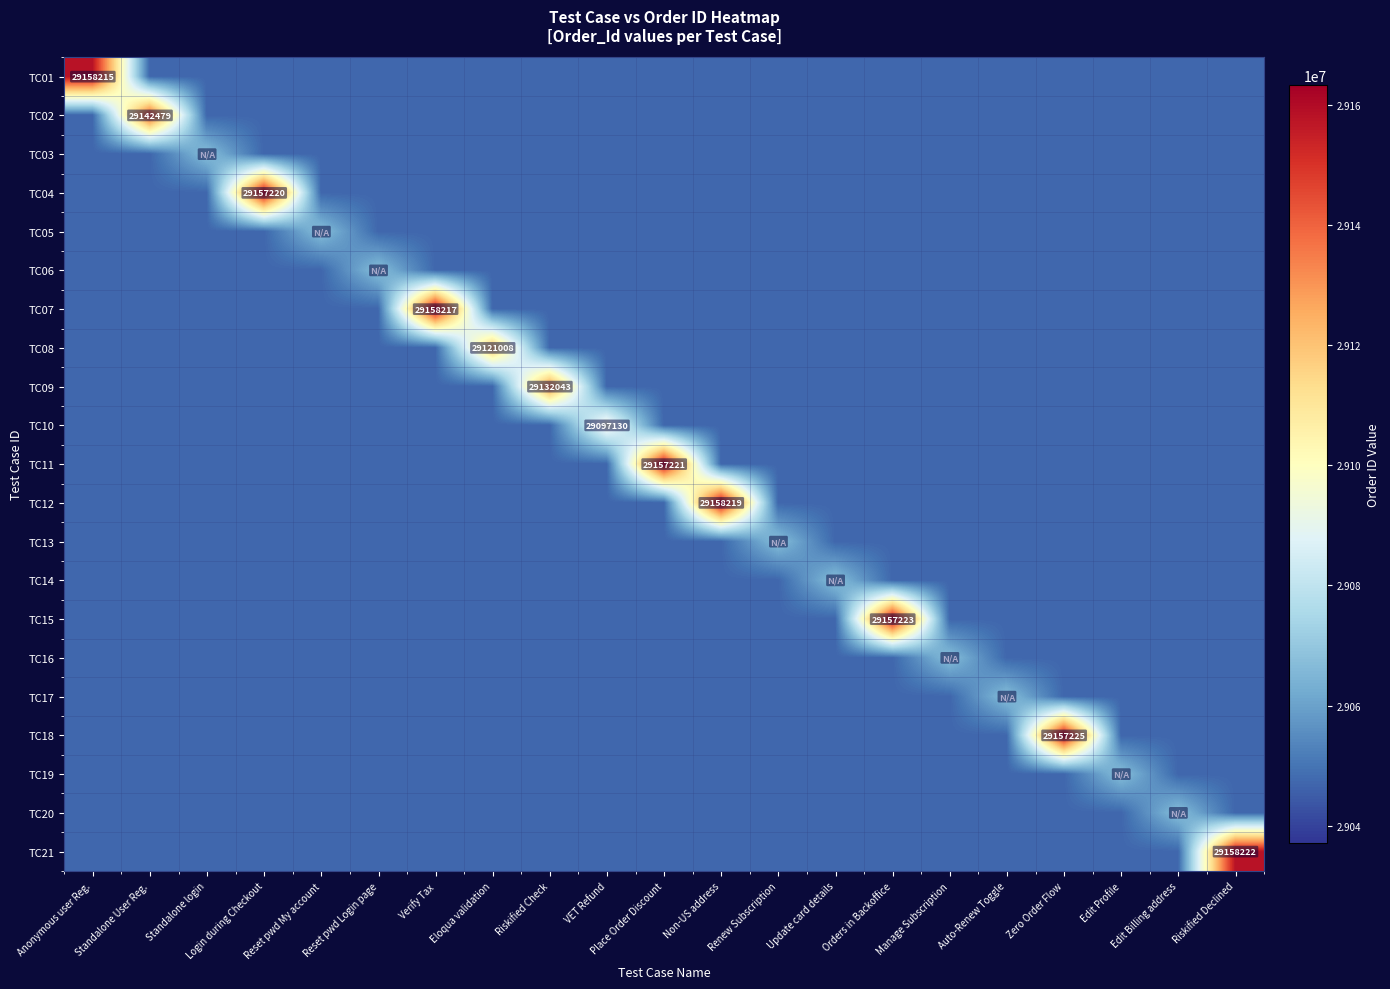

Rank the series at Login during Checkout from highest to lowest value.

TC04, TC01, TC02, TC03, TC05, TC06, TC07, TC08, TC09, TC10, TC11, TC12, TC13, TC14, TC15, TC16, TC17, TC18, TC19, TC20, TC21